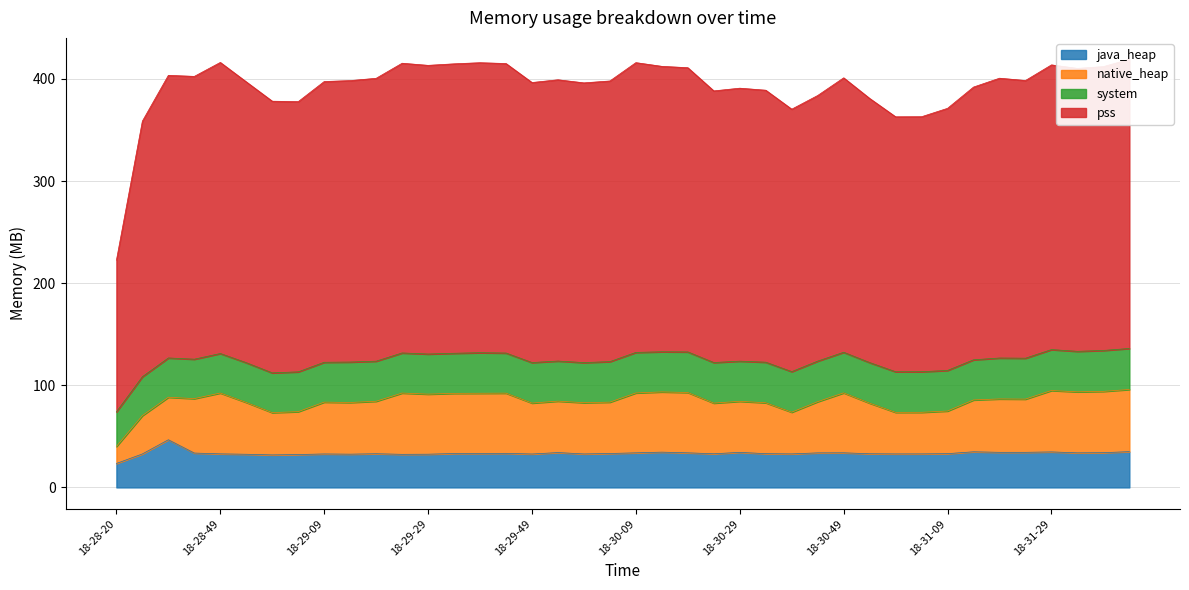

What is the label of the 33rd point from the right?

18-29-04